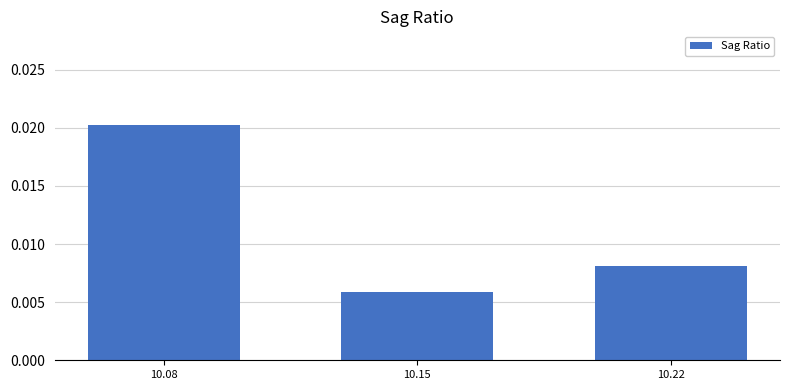

Rank the categories by value from lowest to highest.

10.15, 10.22, 10.08